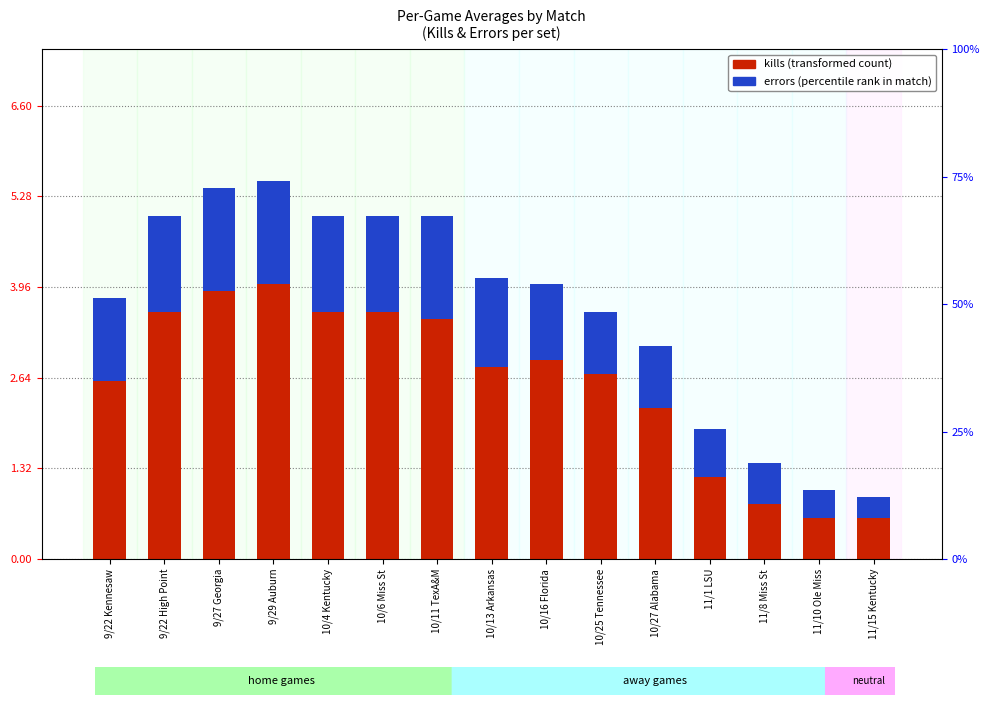

How many bars are there in total?

30